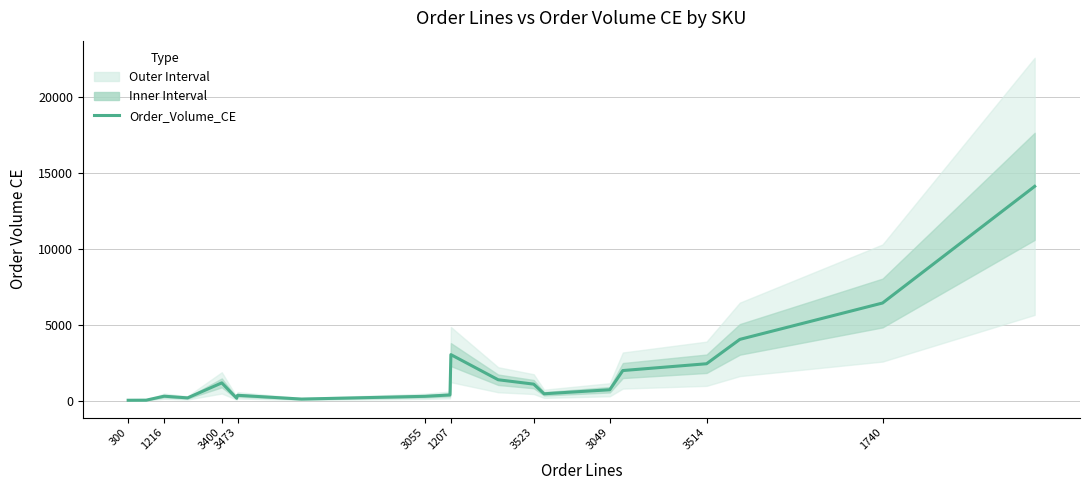

True or false: the data shows 876.1 at 17.

False